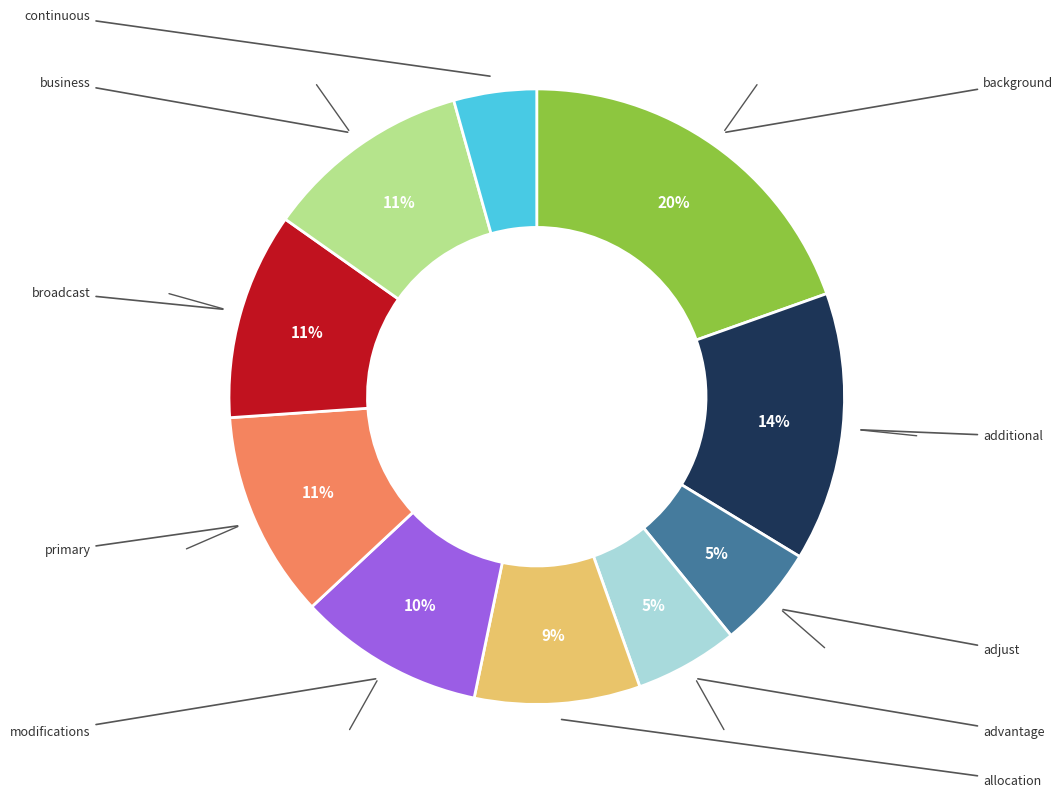

Is there any slice that represents more than half of the pie?

No